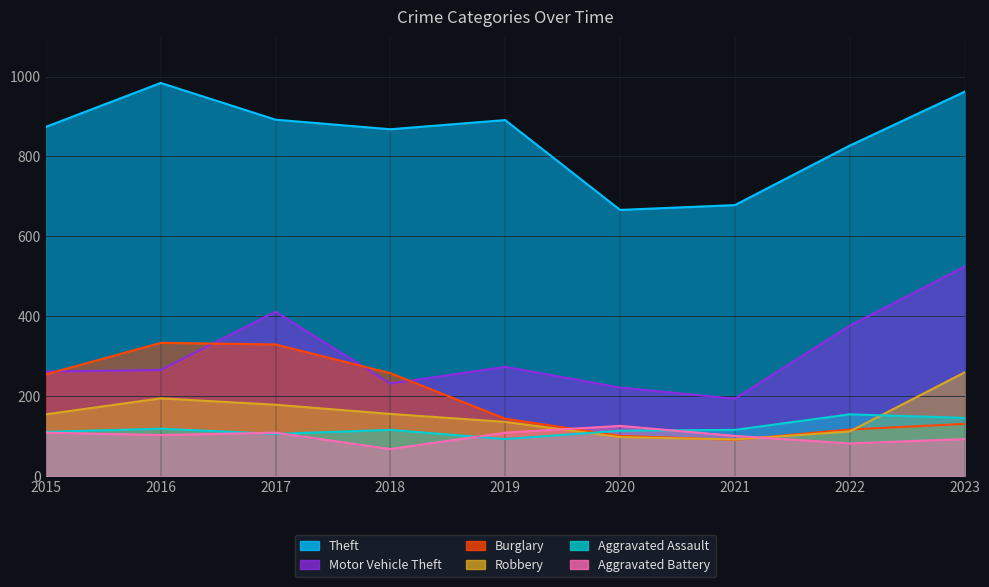

Which series changed the most between 2017 and 2022?

Burglary